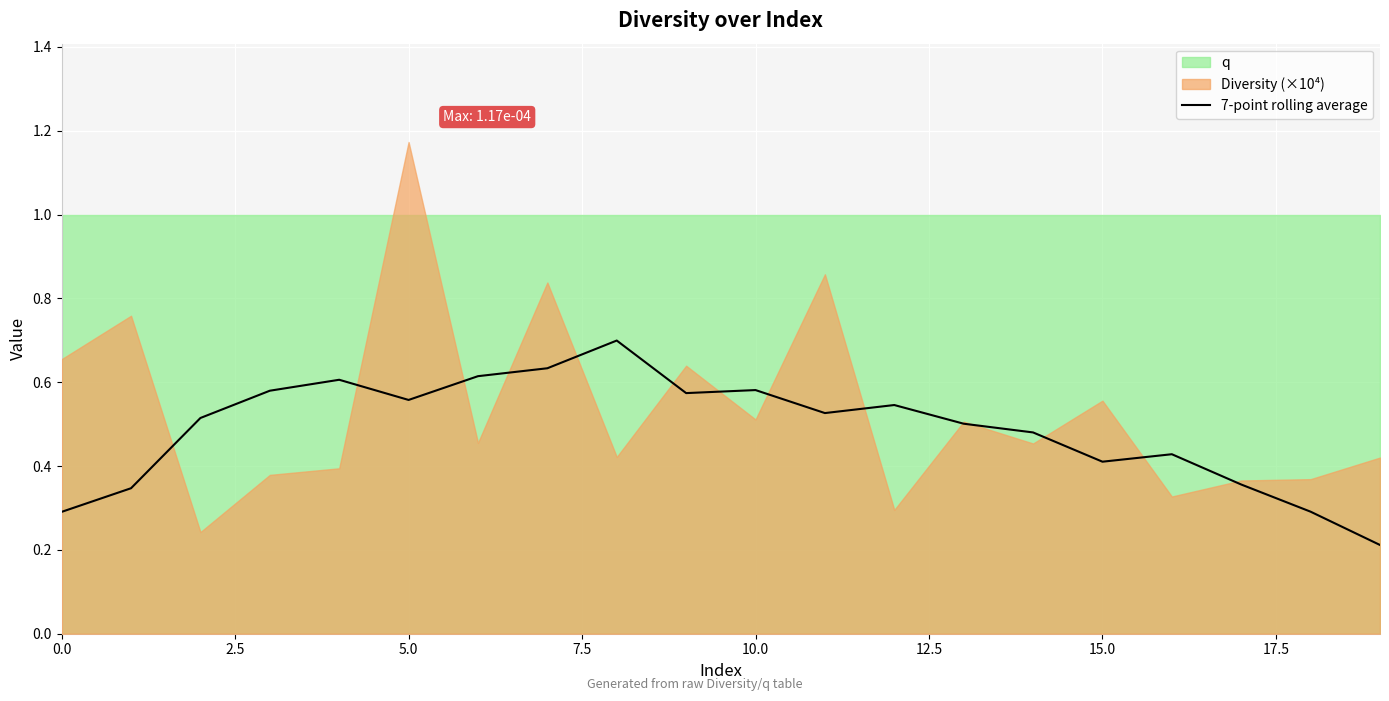

The value of 7-point rolling average at 10.0 is 0.2. True or false?

False